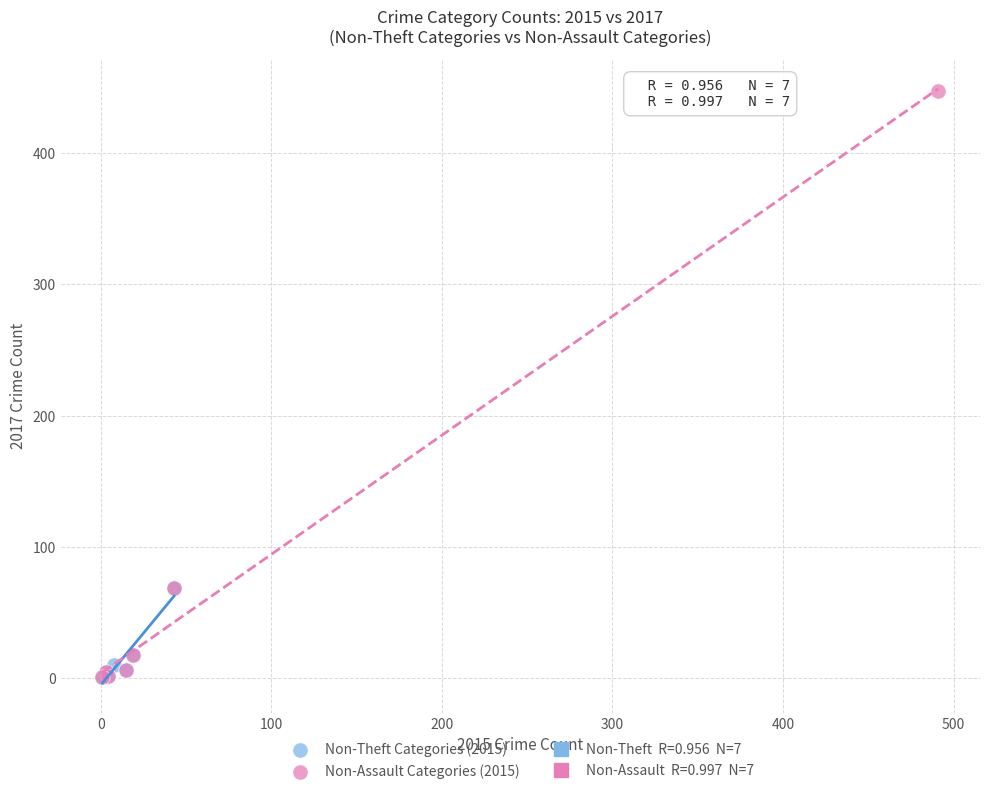

Which series has the widest spread of Y values?

Non-Assault Categories (2015)